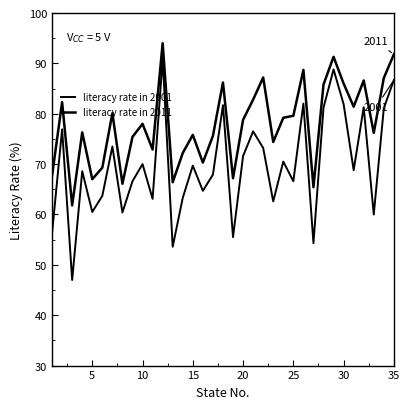

Does the chart have visible grid lines?

No